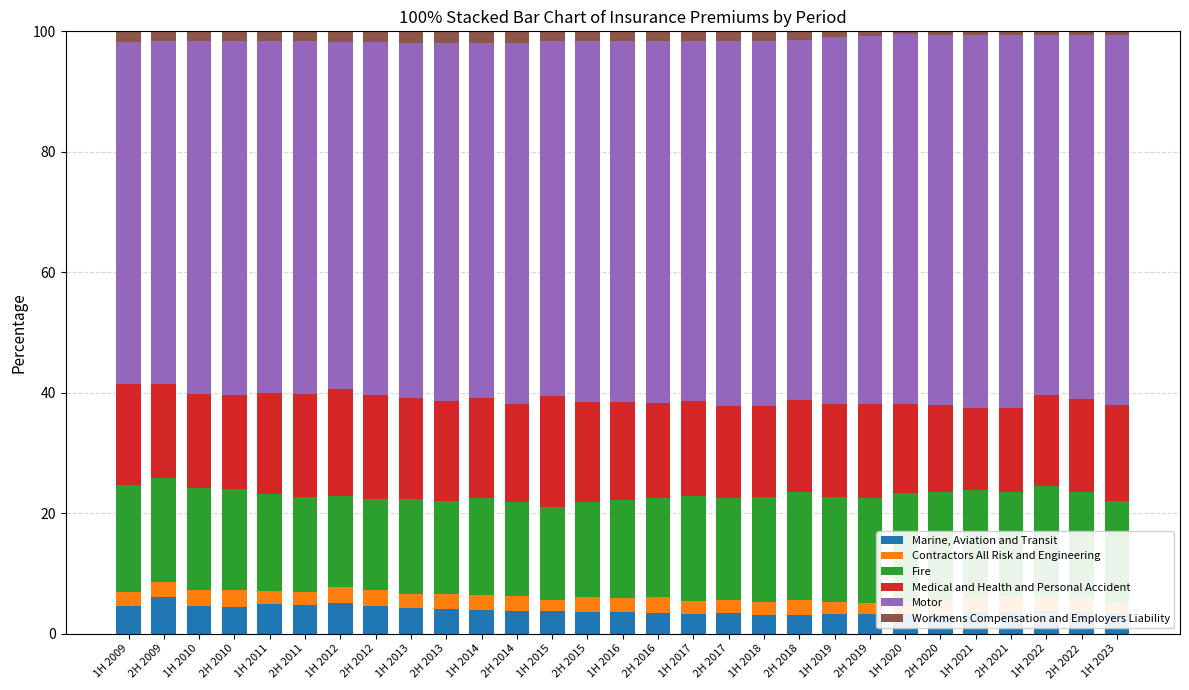

Which series has the widest spread of values?

Motor